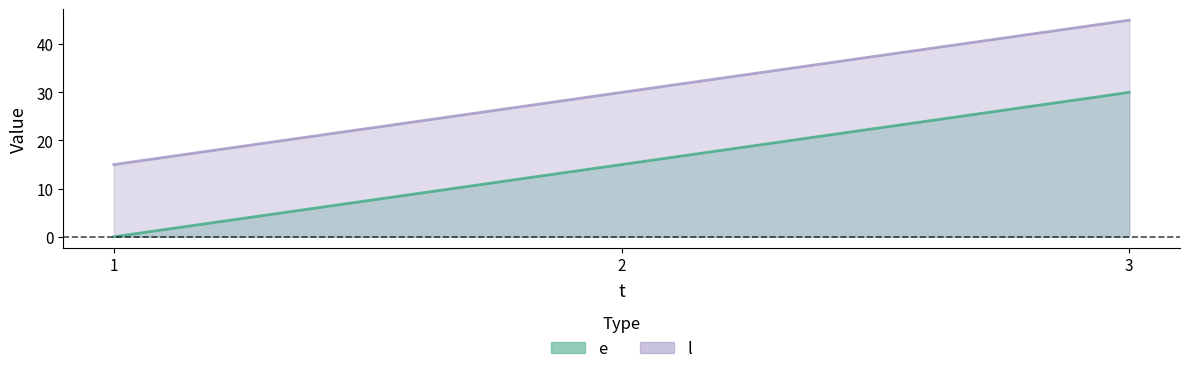

True or false: l has a value of 65 at 3.

False